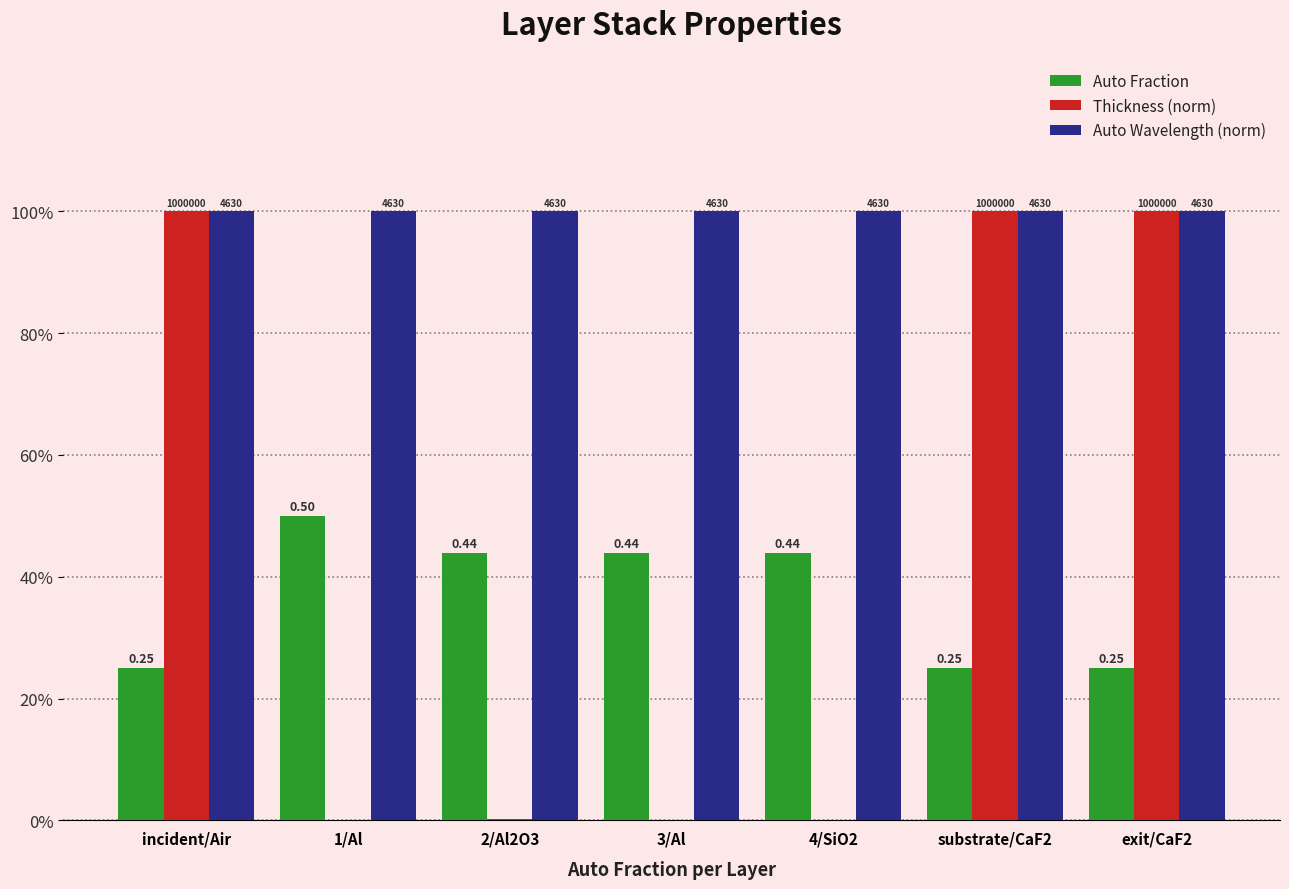

Which series changed the most between 1/Al and 3/Al?

Auto Fraction